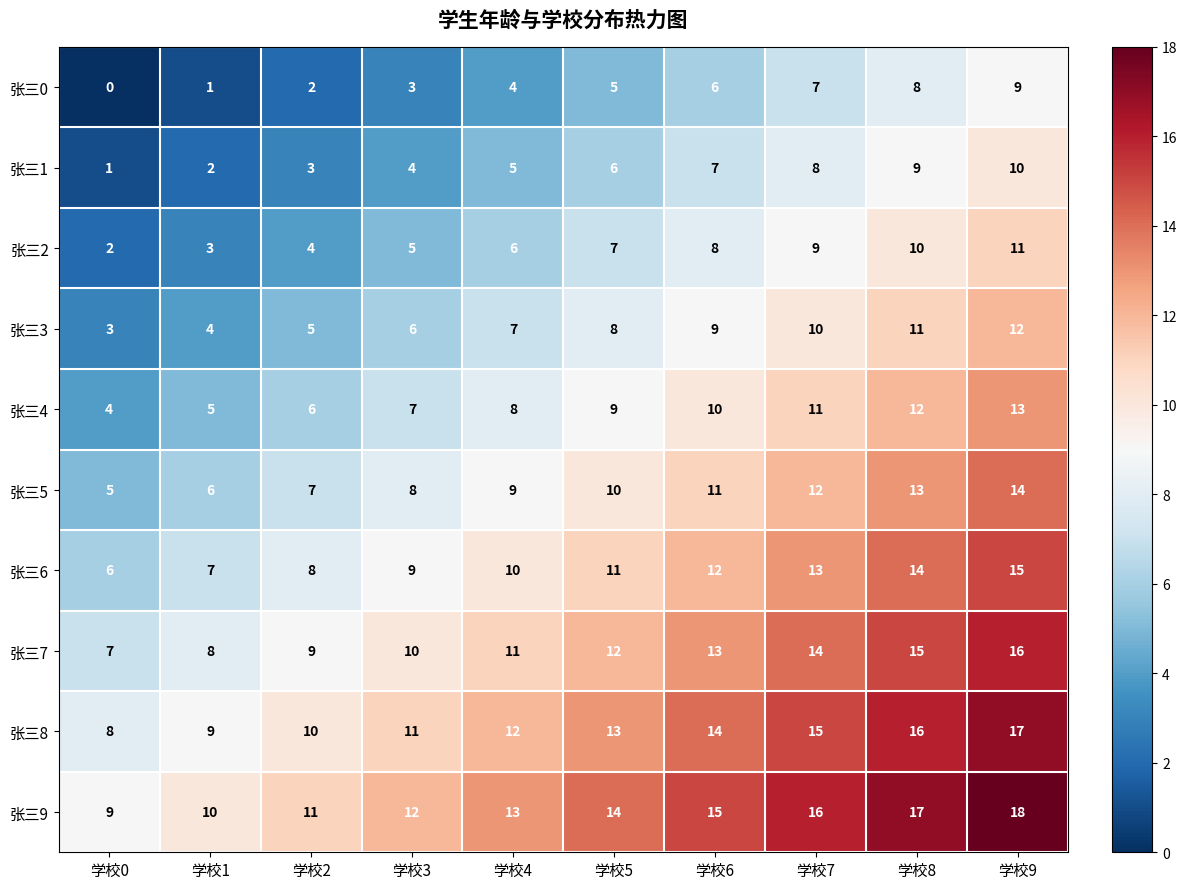

How many distinct data groups are displayed?

10